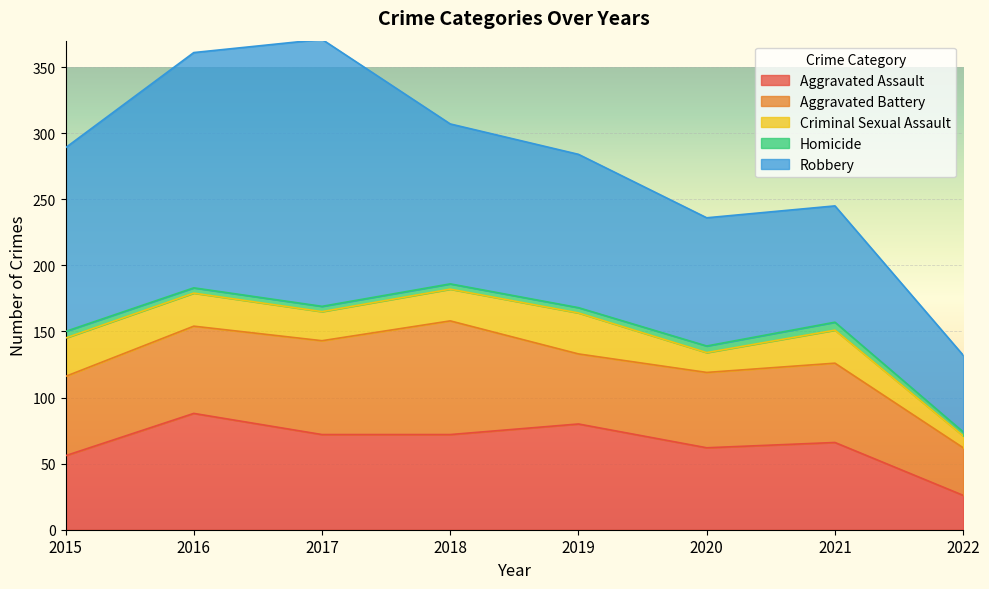

How many values in the Aggravated Assault series exceed 72?

2